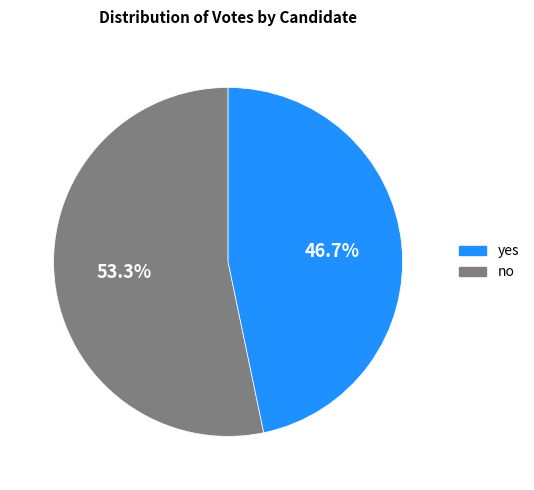

Is there any slice that represents more than half of the pie?

Yes